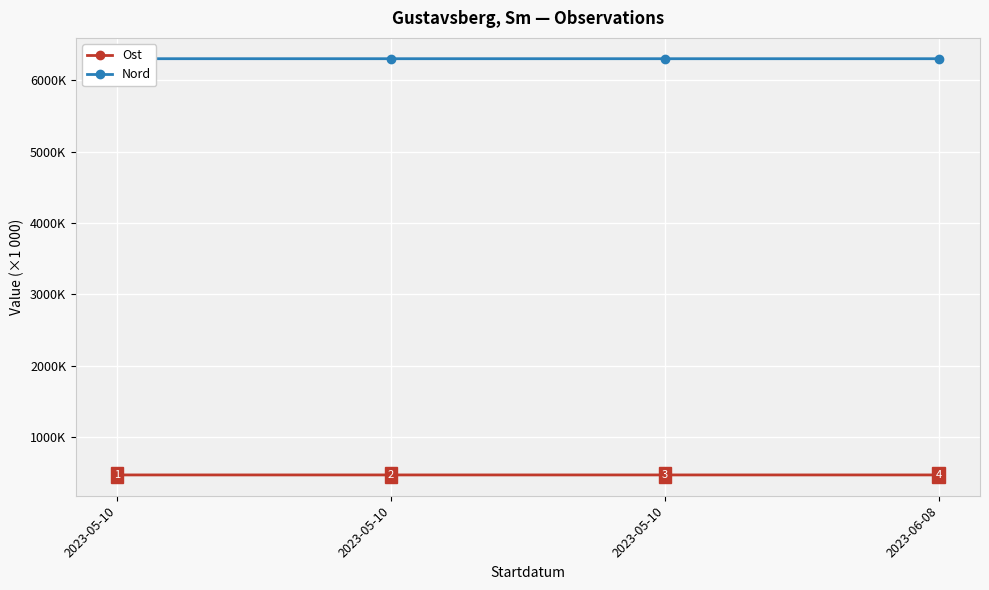

What is the sum of the Nord values at 2023-05-10 and 2023-05-10?

12605.0